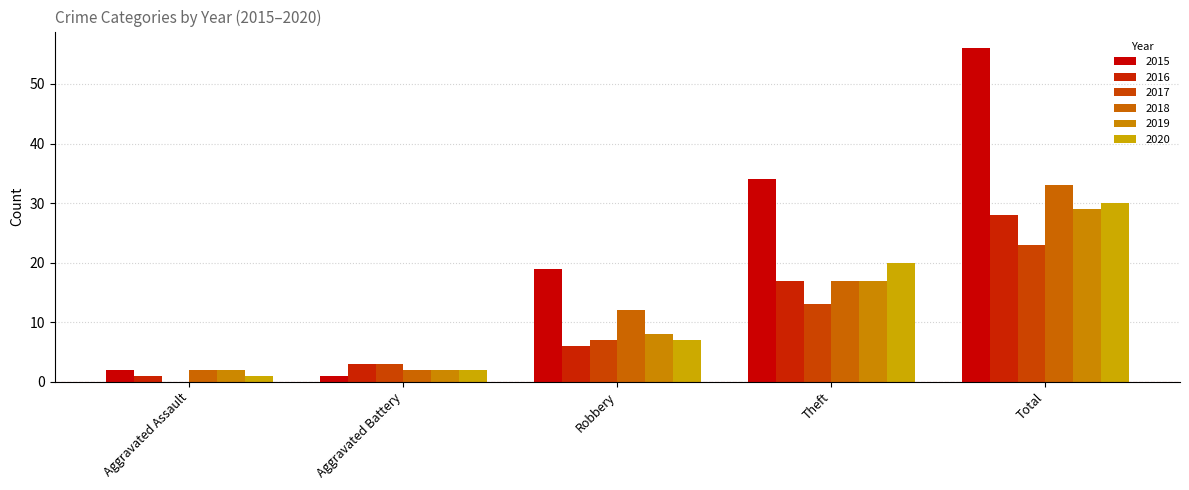

What is the sum of the 2020 values at Aggravated Battery and Total?

32